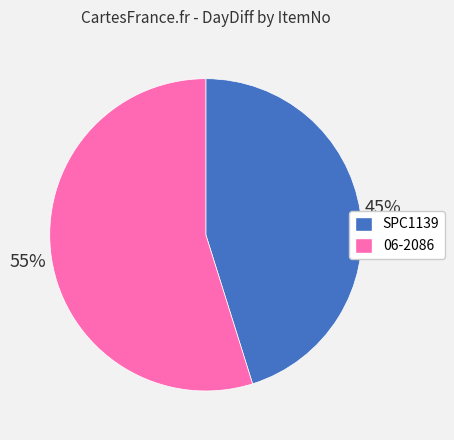

To the nearest percent, what portion does SPC1139 represent?

45%